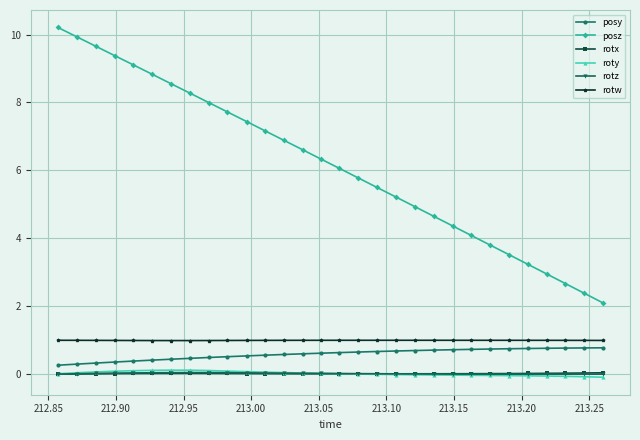

What is the greatest value displayed?

10.2